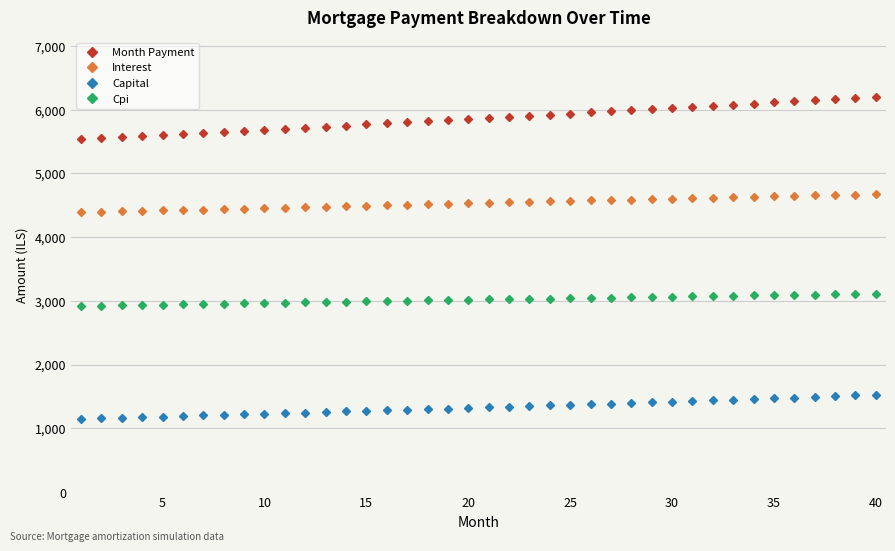

What is the difference between the second highest and second lowest values in the Cpi series?

181.5